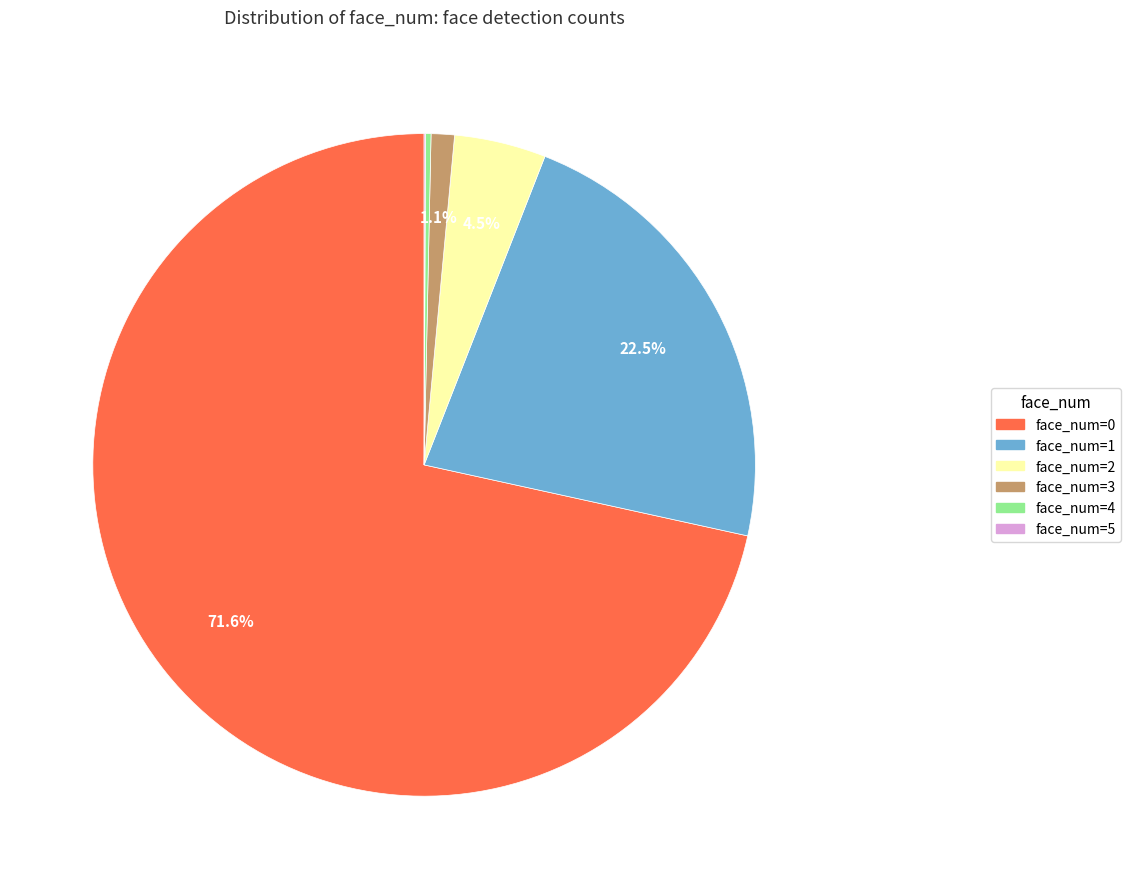

Is there a majority slice in this chart?

Yes